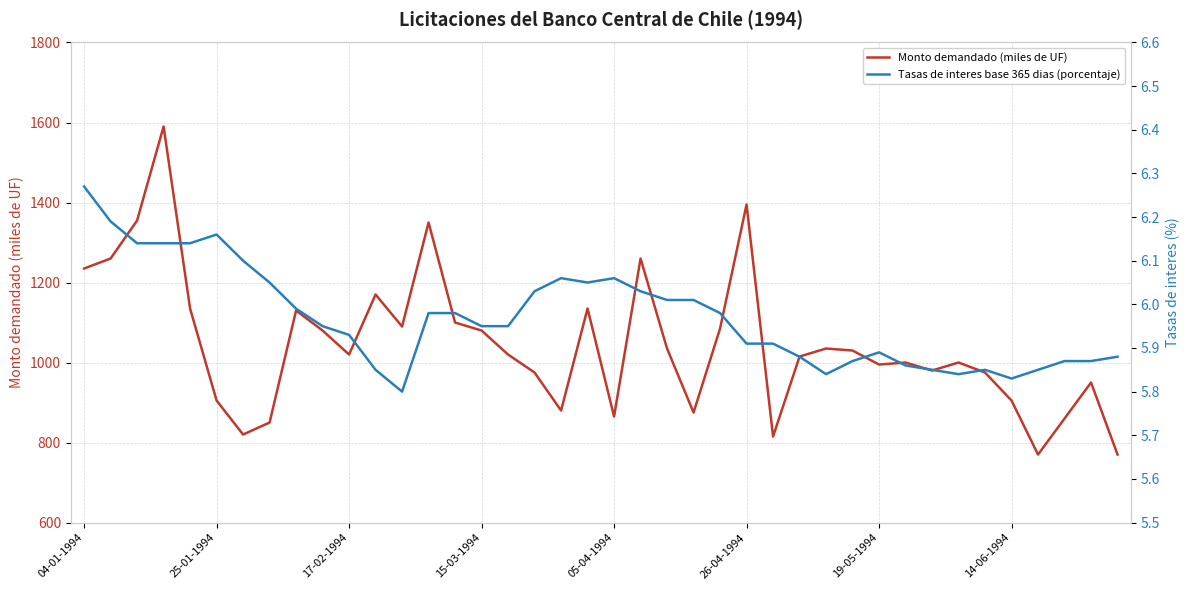

True or false: Tasas de interes base 365 dias (porcentaje) and Monto demandado (miles de UF) cross at least once.

False